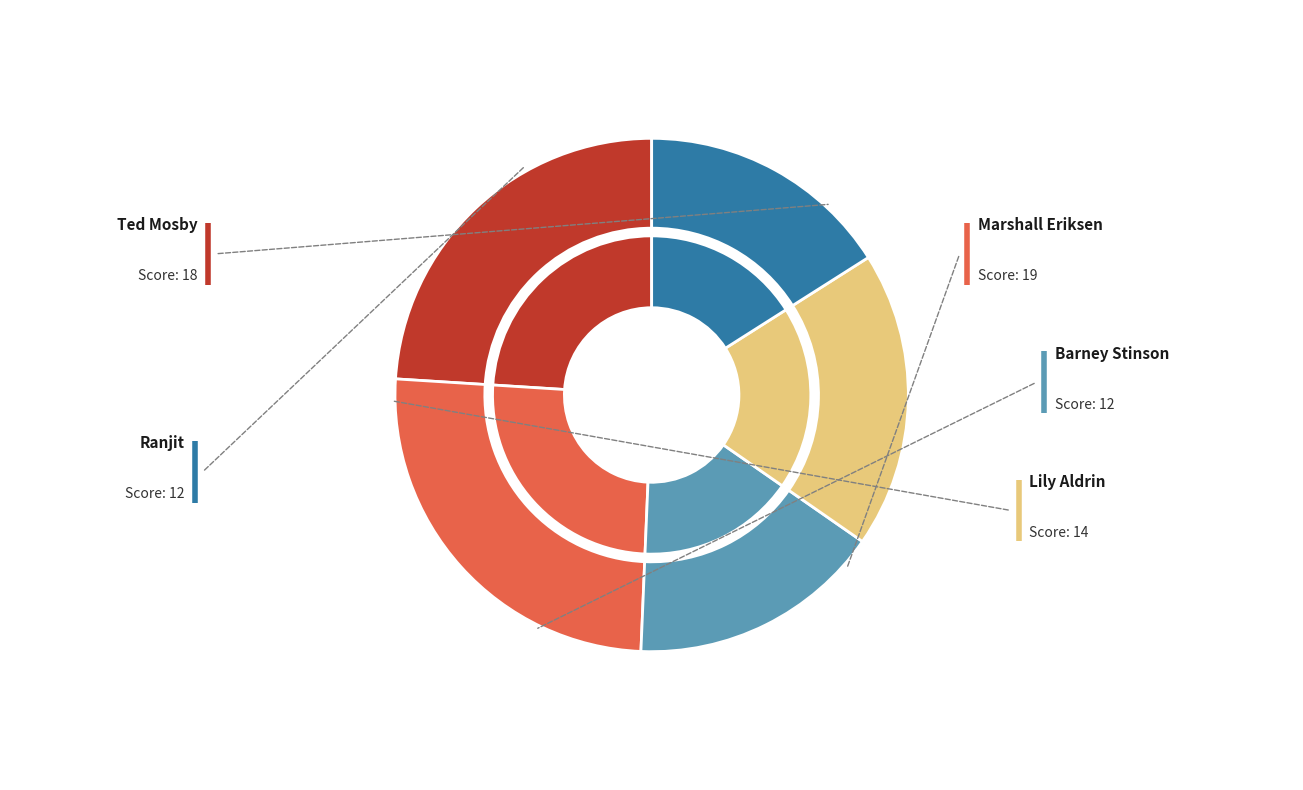

Does any single category account for the majority?

No